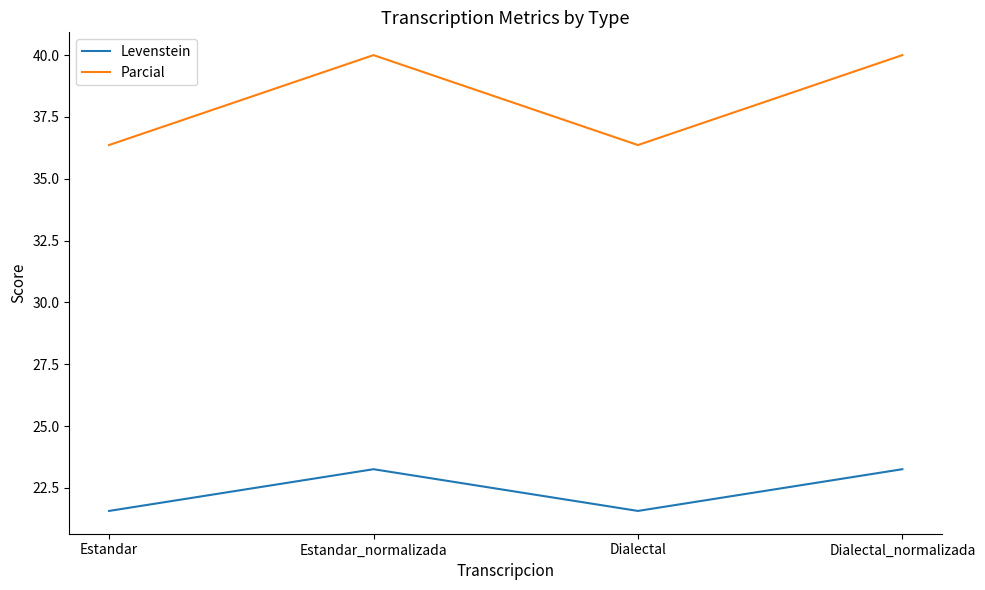

What is the maximum value shown in the chart?

40.0